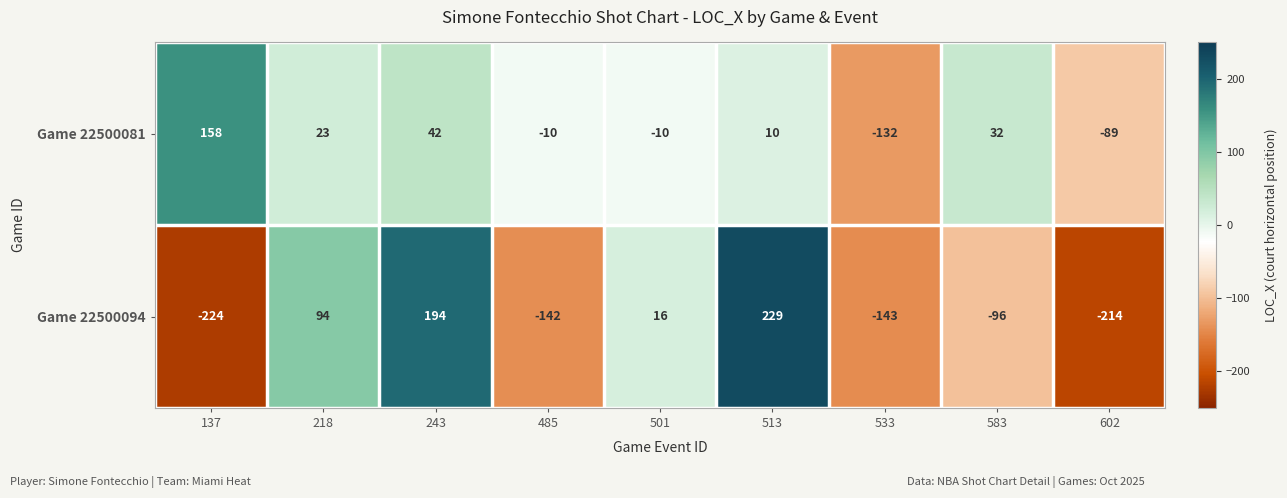

What is the difference between the maximum and minimum values in the Game 22500094 series?

453